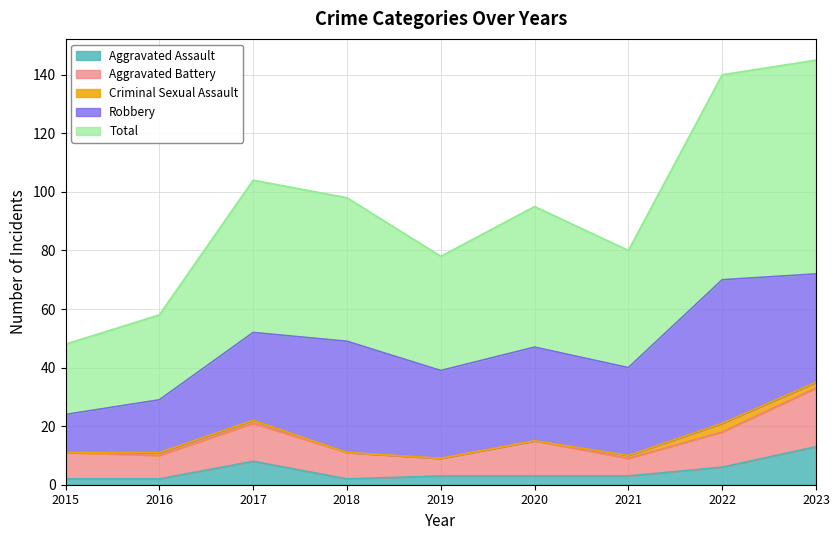

True or false: Criminal Sexual Assault has more than 2 points higher than both neighbors.

False